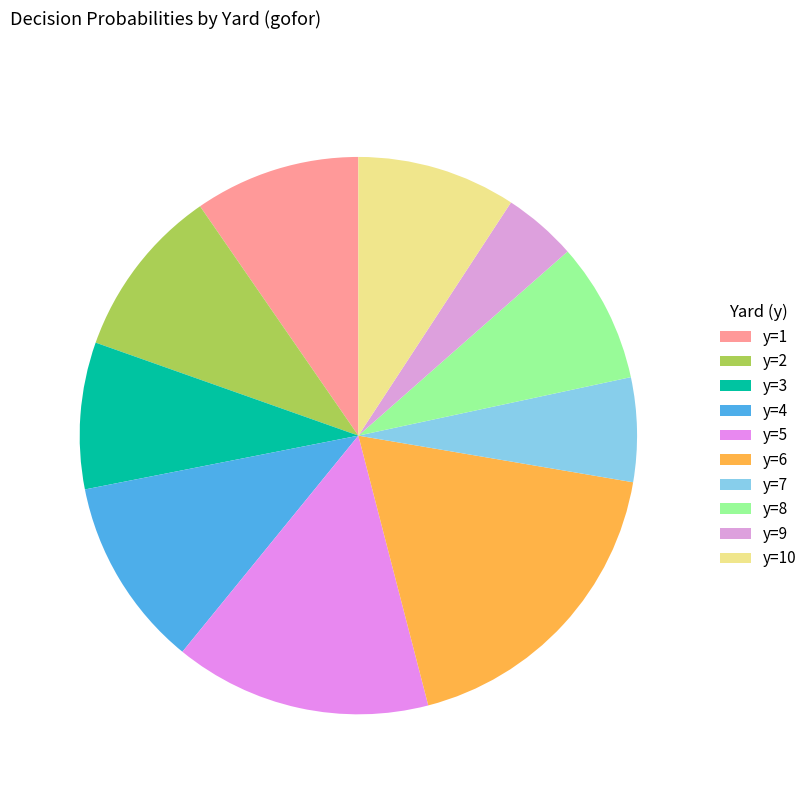

Count the number of slices in the pie.

10